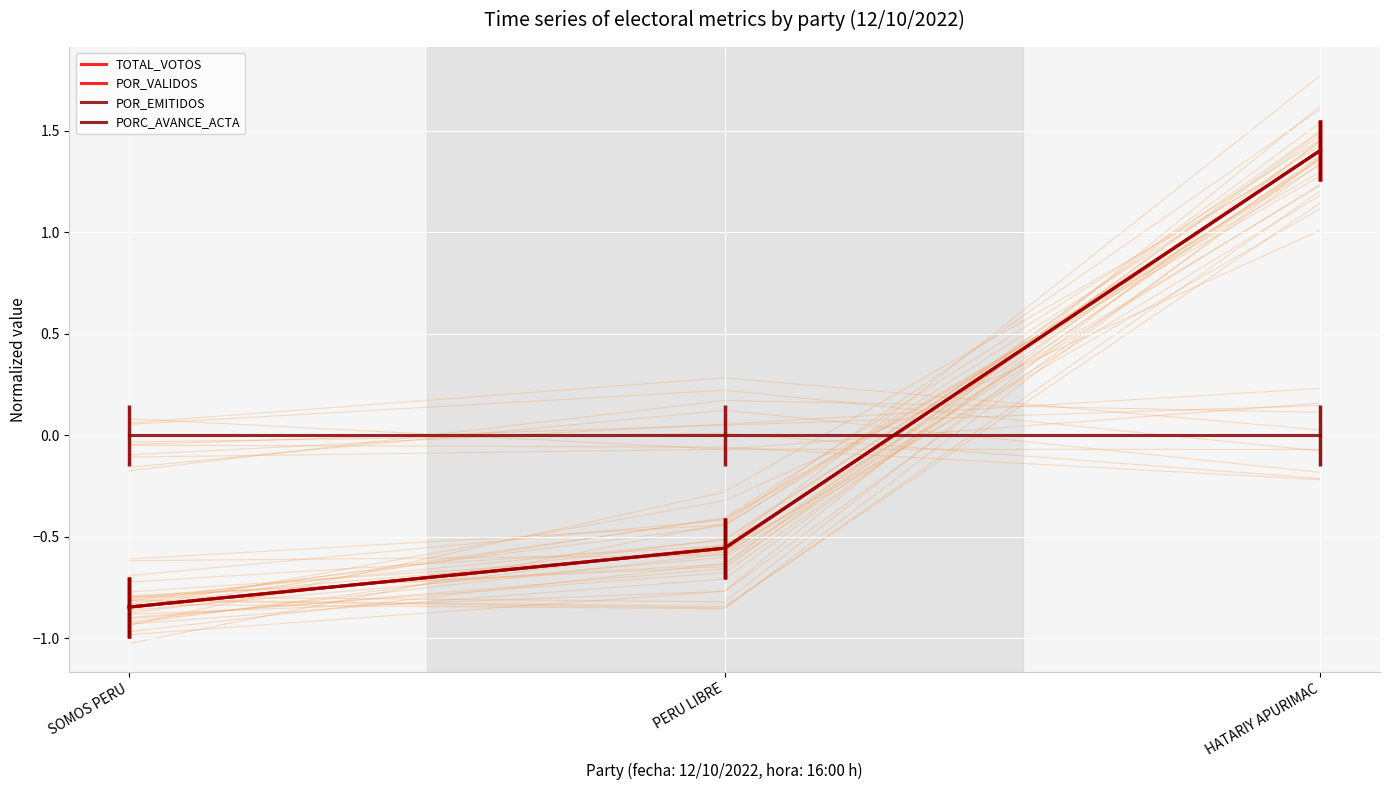

Rank the series at HATARIY APURIMAC from highest to lowest value.

POR_VALIDOS, TOTAL_VOTOS, POR_EMITIDOS, PORC_AVANCE_ACTA